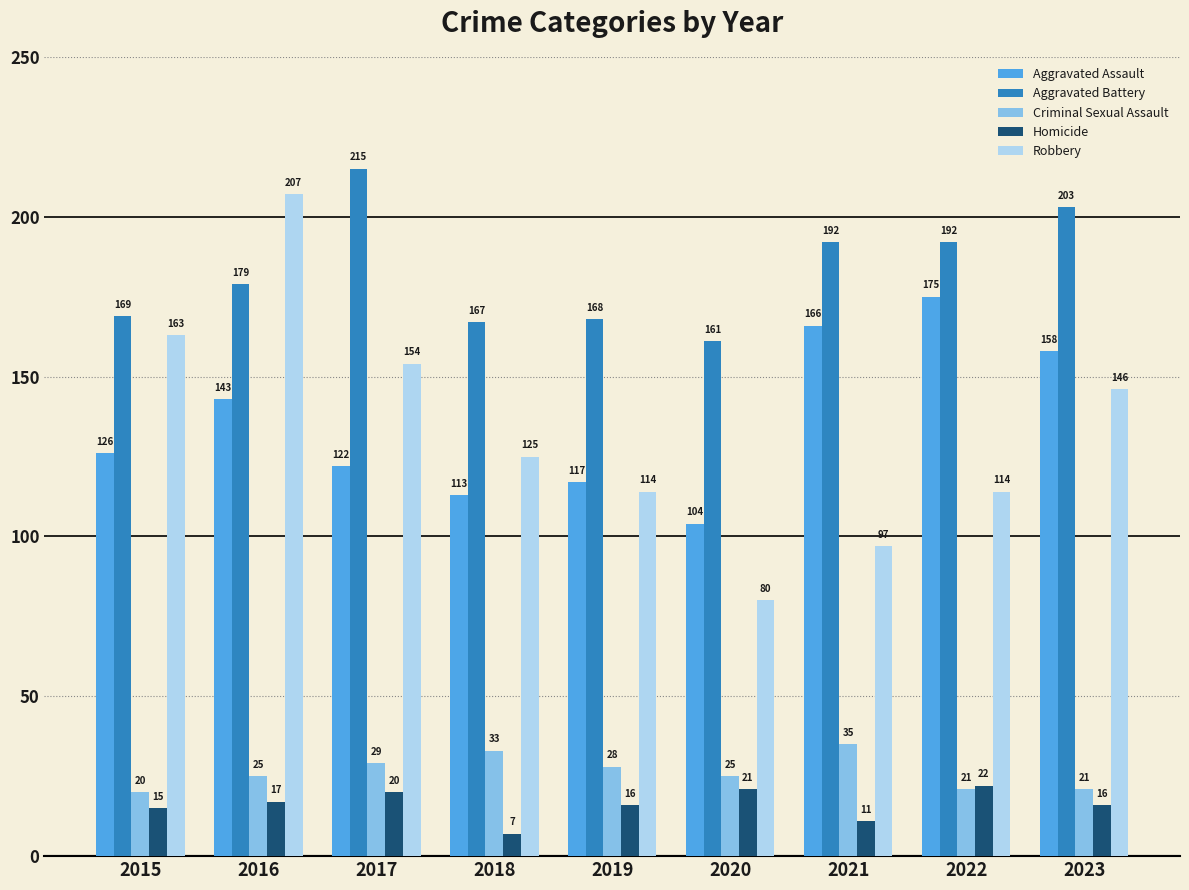

At which category is the sum across all series the highest?

2016